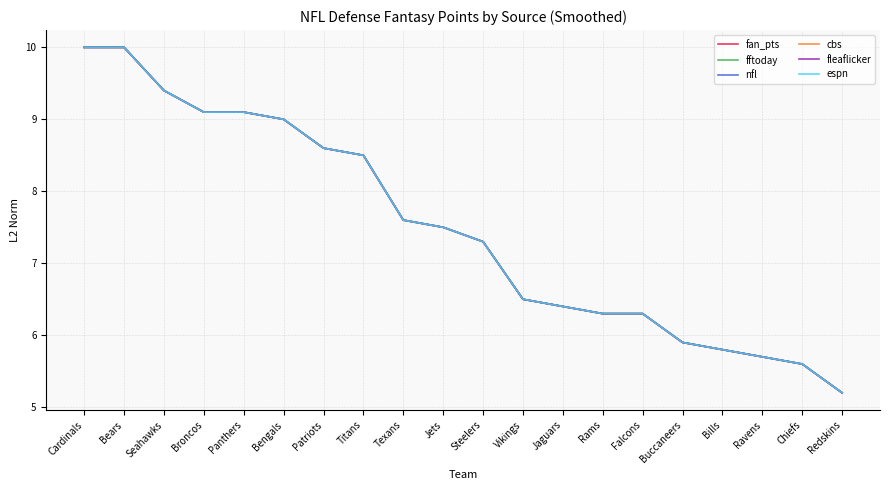

Where does the cbs series first go above 7?

Cardinals